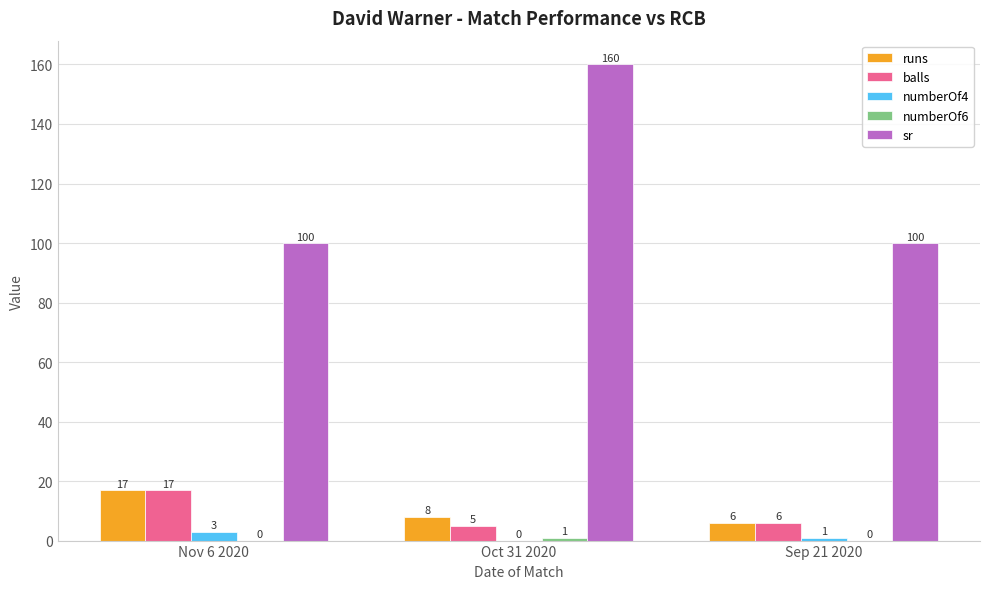

What is the sum of all sr values?

360